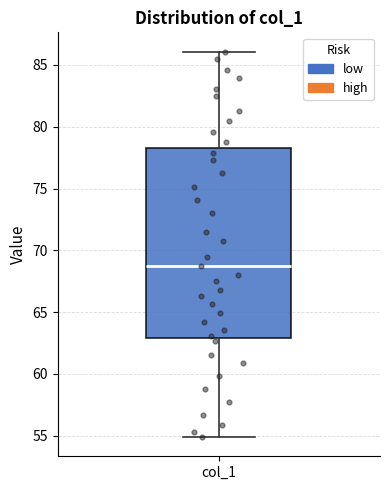

Where does the lower whisker of the box for col_1 end on the y-axis? The values are not printed on the chart, so give them approximately, as read against the axis.

55.0